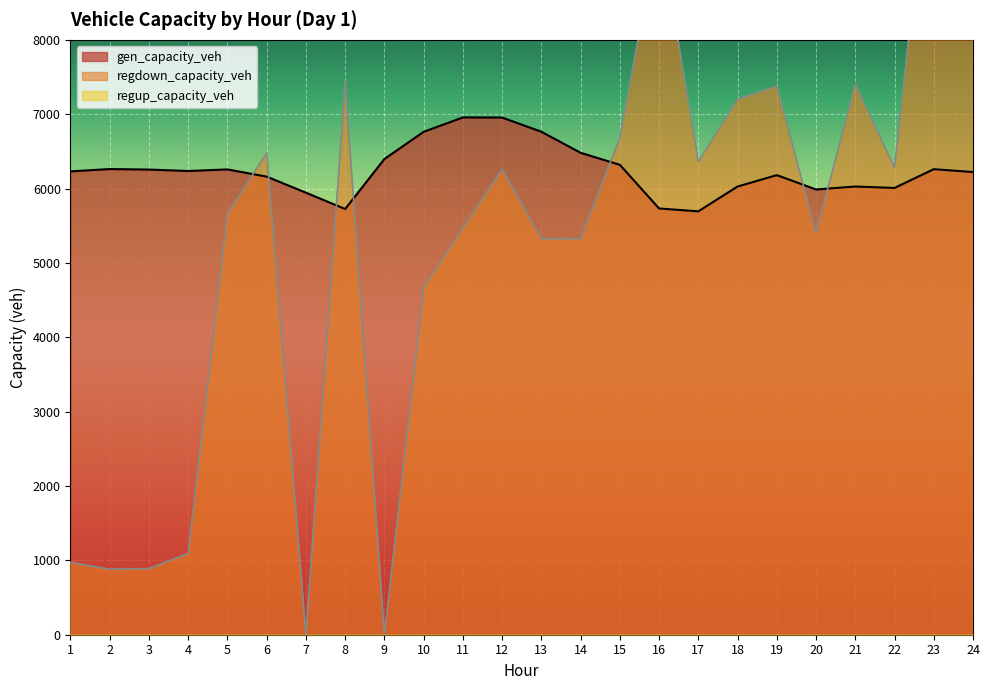

Does the chart display data point markers on the line(s)?

No